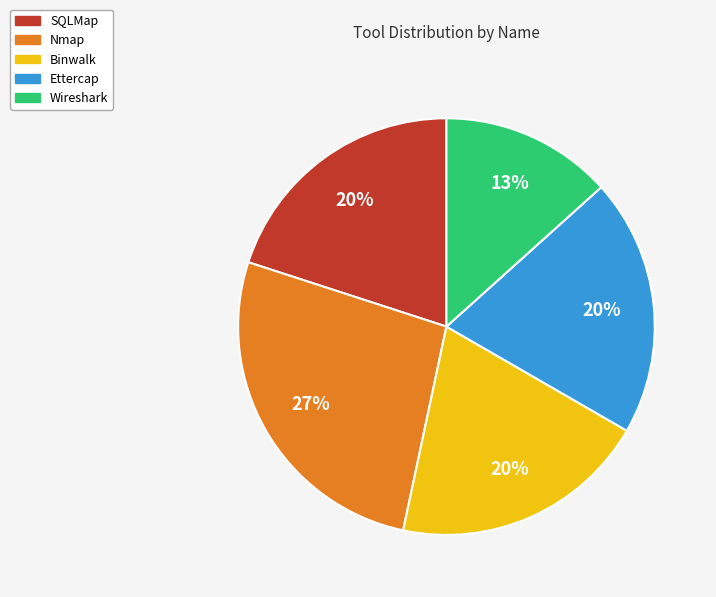

Do Ettercap and Wireshark together represent more than half of the pie?

No